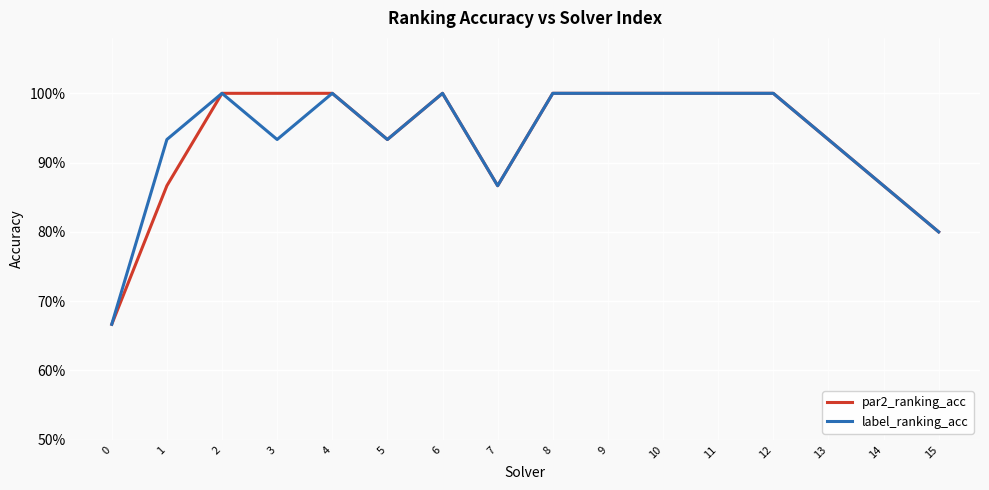

At which category does label_ranking_acc reach its first local valley?

3